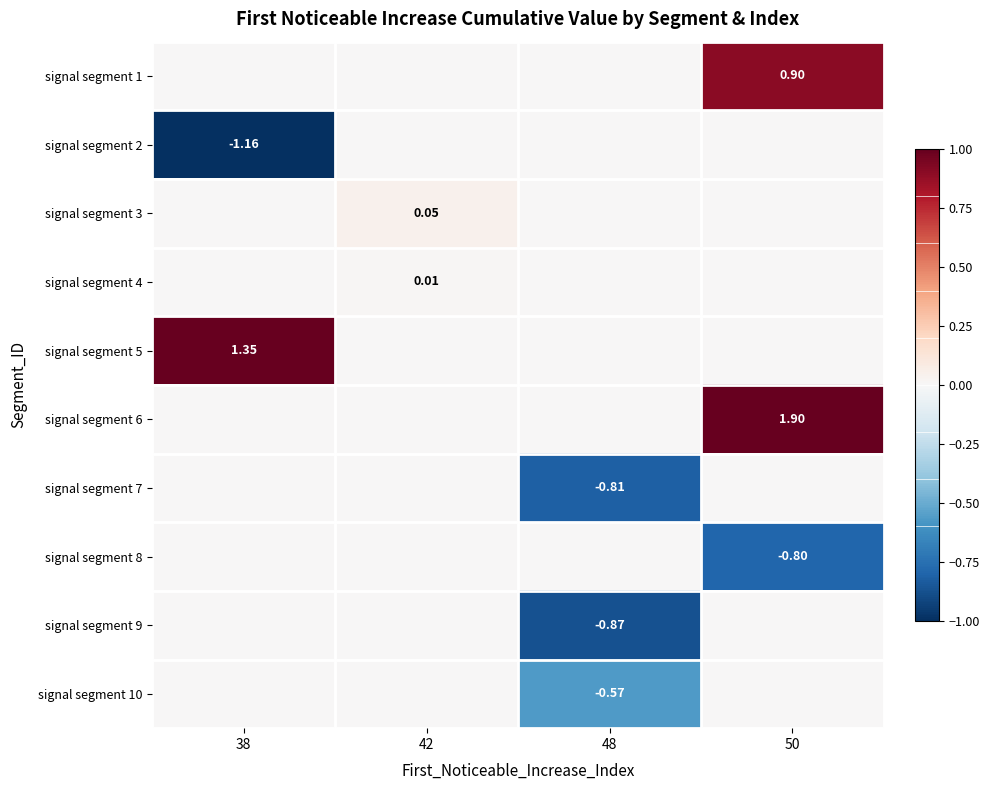

Which category has the highest value across all series?

50